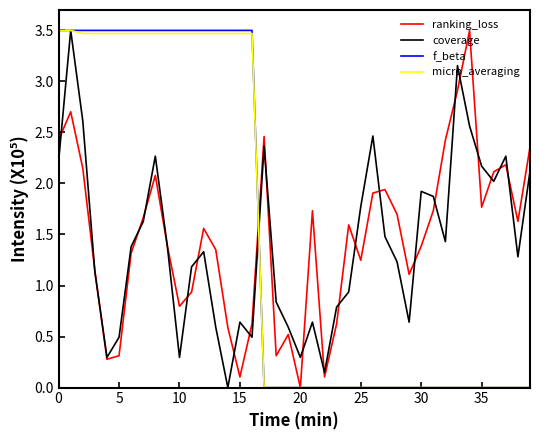

What is the greatest value displayed?

3.5